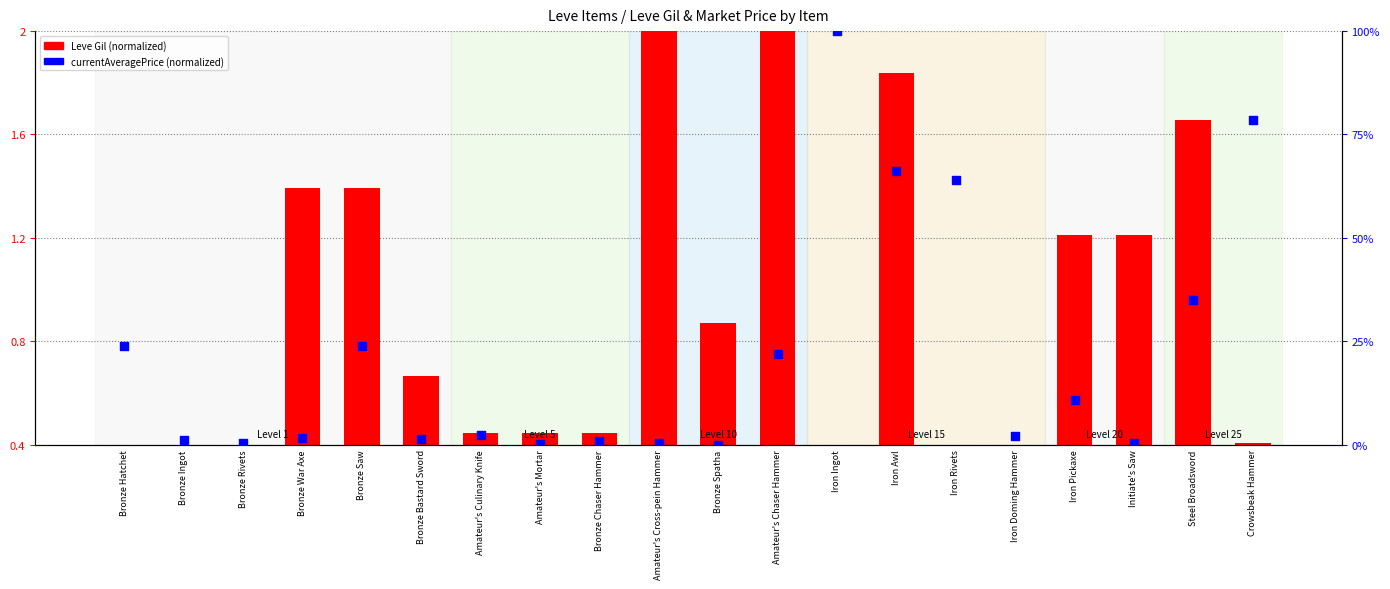

At how many categories does at least one series exceed 26?

5